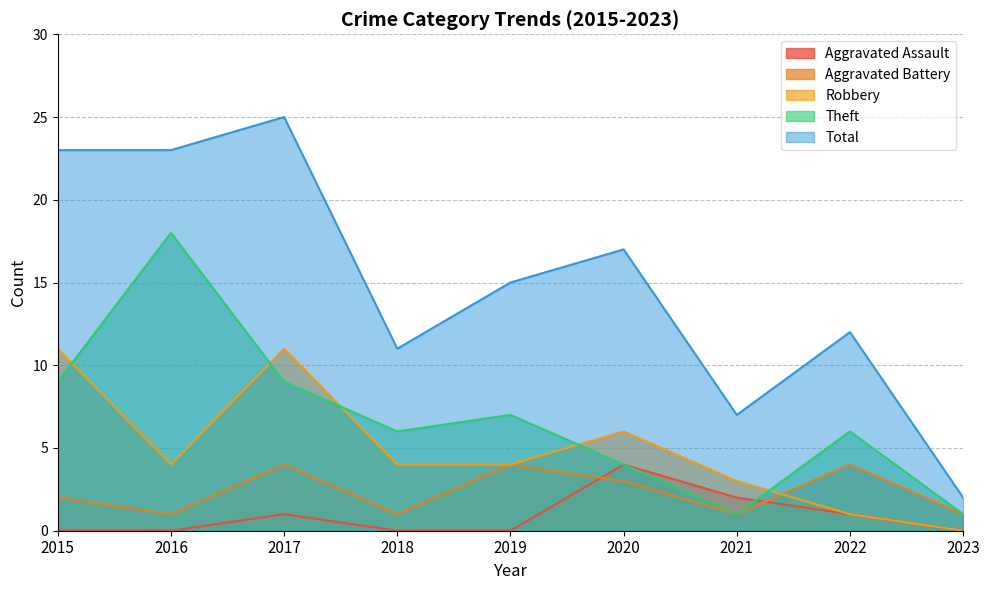

True or false: Theft and Robbery intersect in this chart.

True